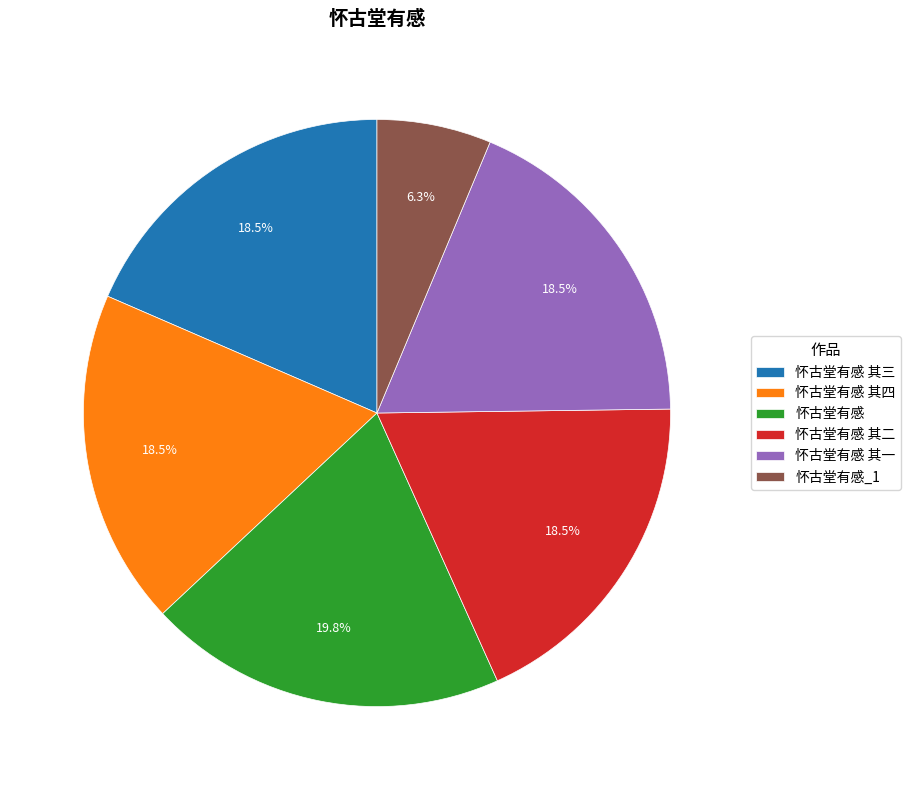

What is the ratio of the value at 怀古堂有感 to the value at 怀古堂有感 其四?

1.1